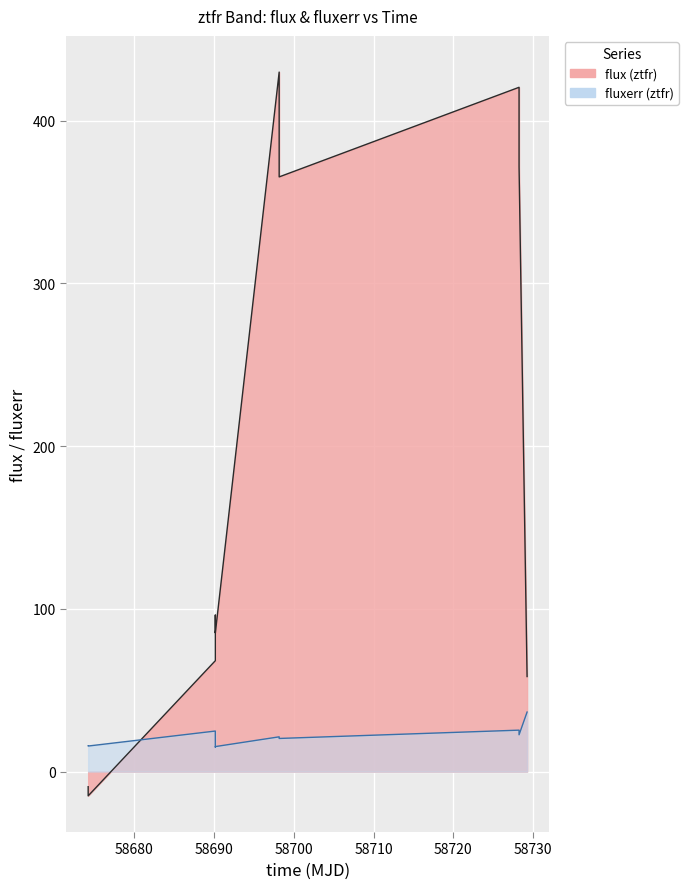

How many lines are shown in the chart?

2